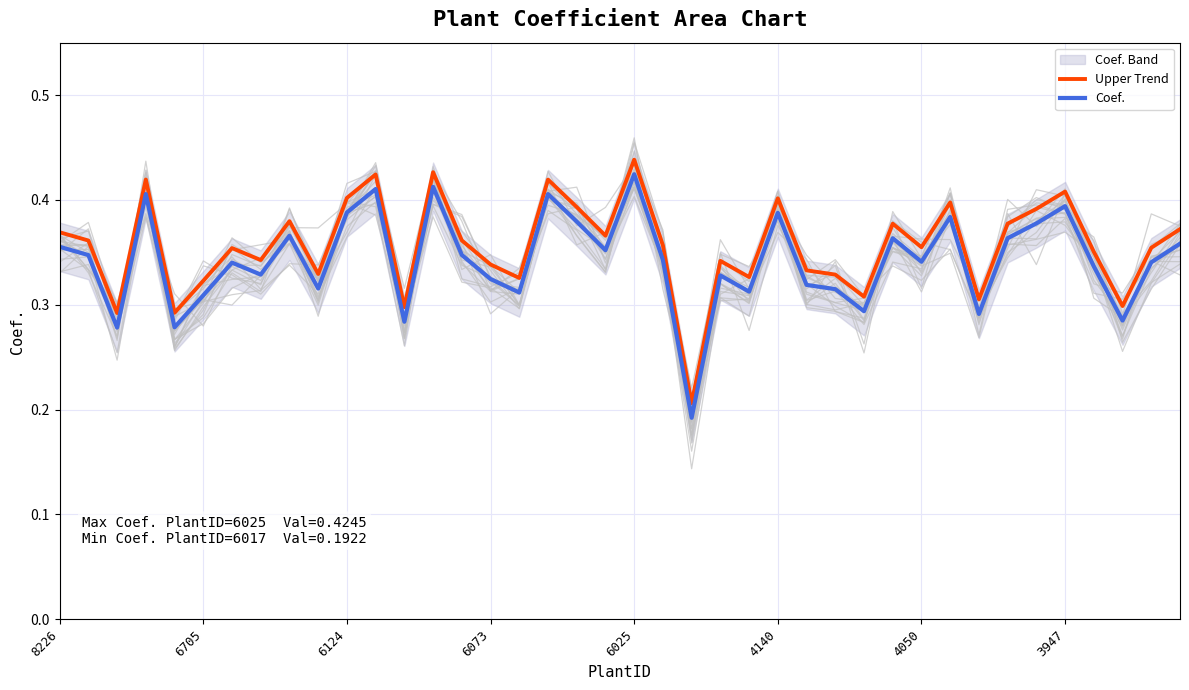

What is the value of the Coef. point at the 37th from the left?

0.3